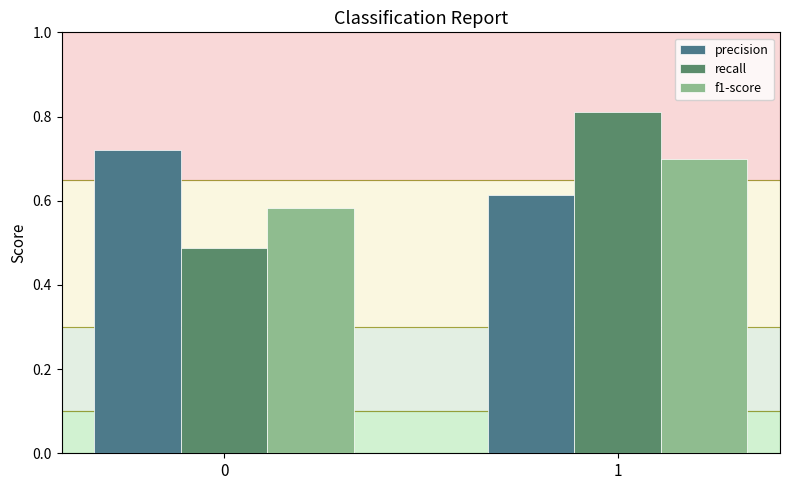

Reading left to right, transcribe all the data shown in this chart.

precision: 0=0.7	1=0.6
recall: 0=0.5	1=0.8
f1-score: 0=0.6	1=0.7